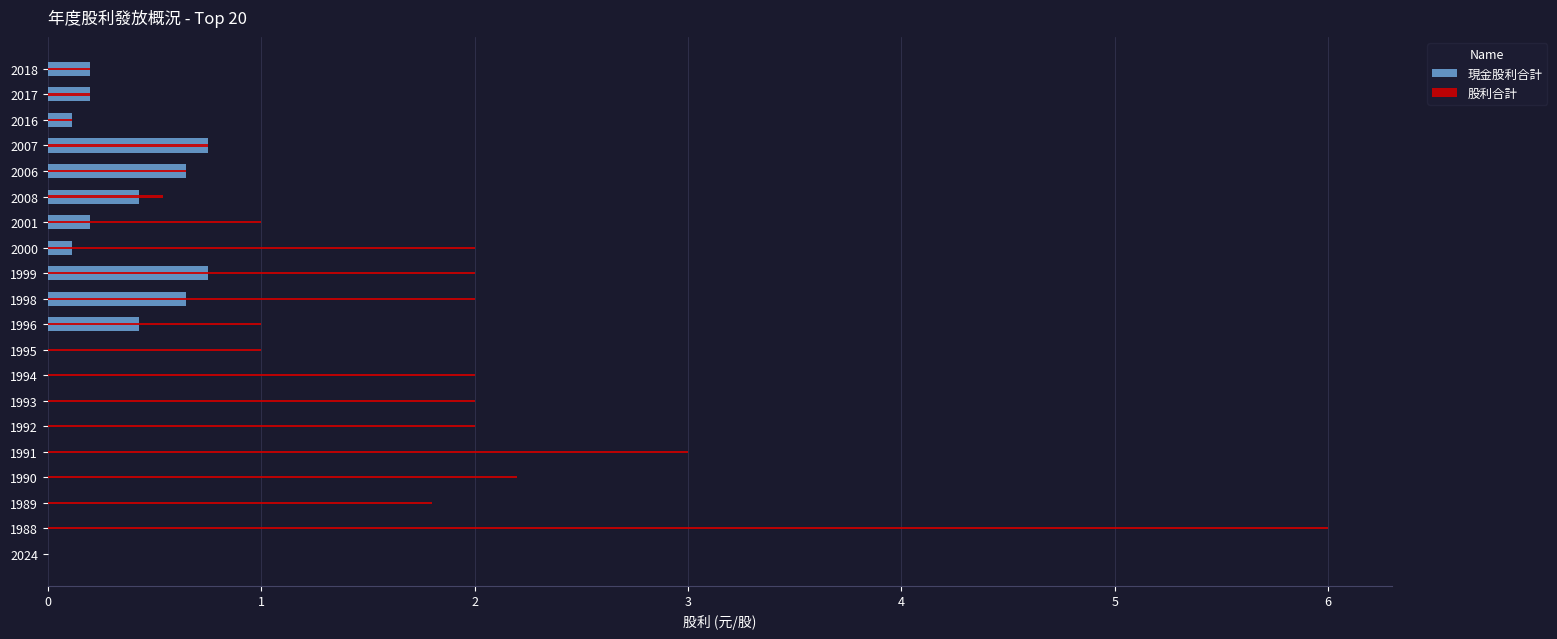

The 現金股利合計 series shows 0.0 at 1989. True or false?

True